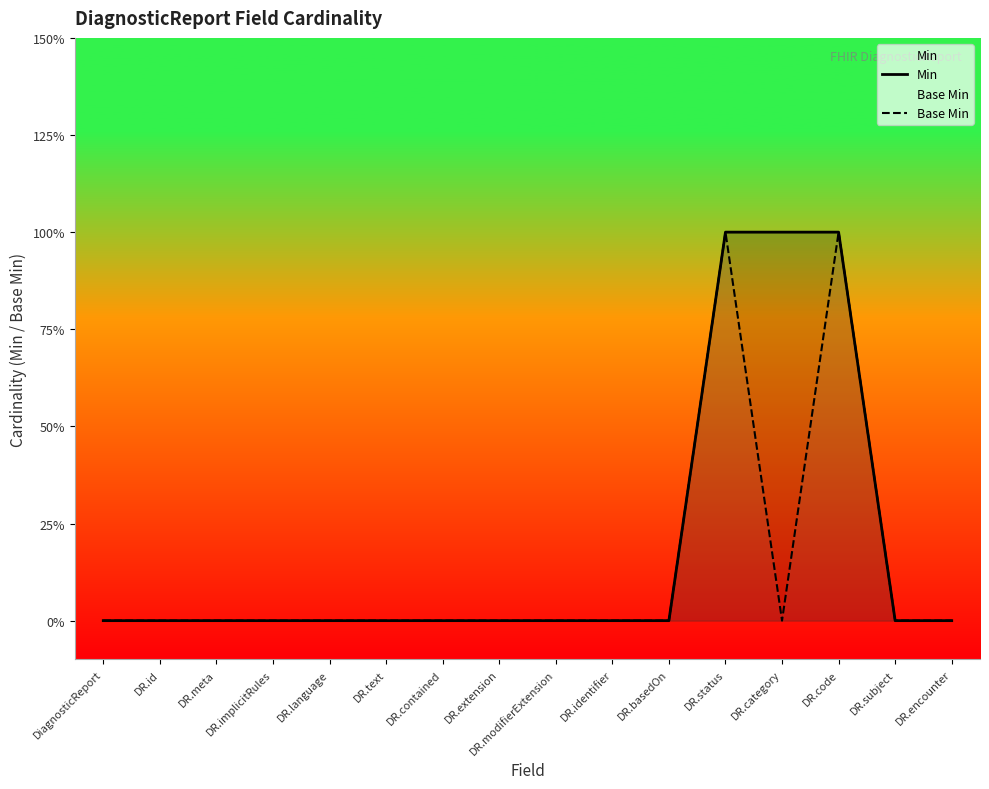

What is the sum of all Min values?

3